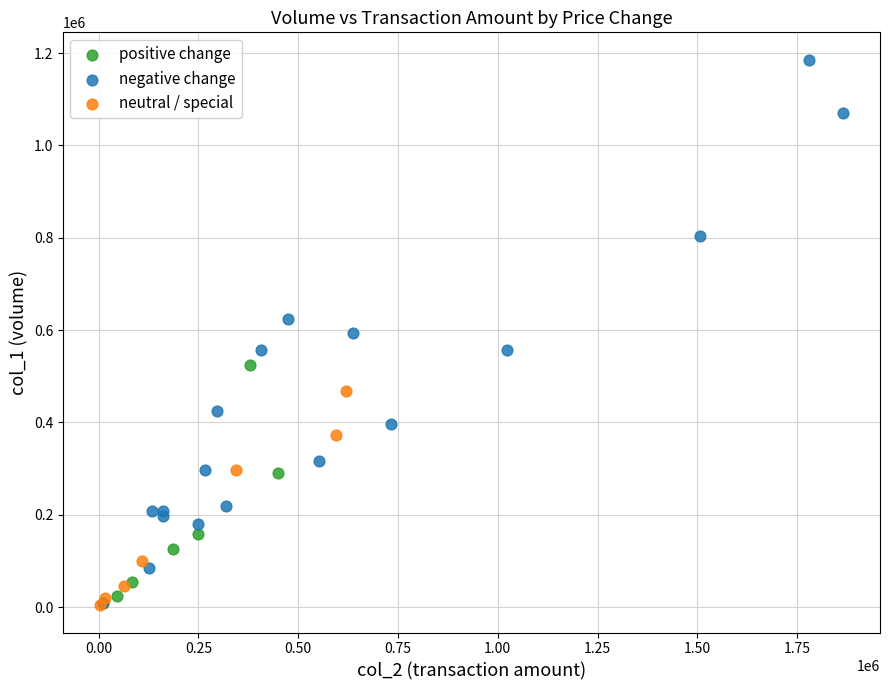

What are all the series names shown in the legend?

positive change, negative change, neutral / special